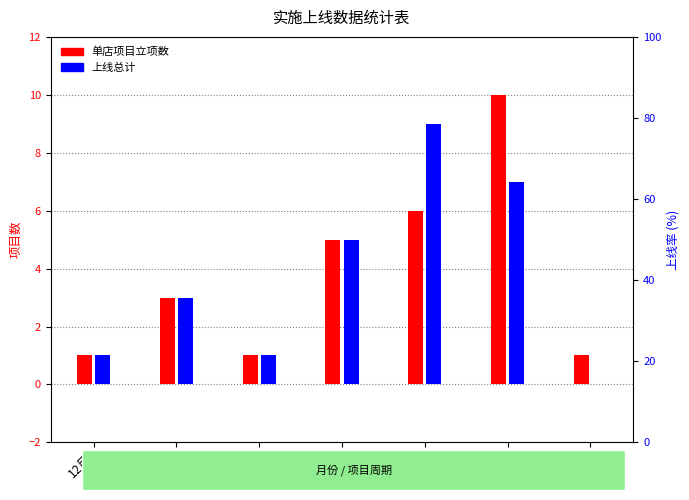

Reading left to right, list all the values displayed in this chart.

单店项目立项数: 12月=1	01月=3	02月=1	03月=5	04月=6	05月=10	06月=1
上线总计: 12月=1	01月=3	02月=1	03月=5	04月=9	05月=7	06月=0